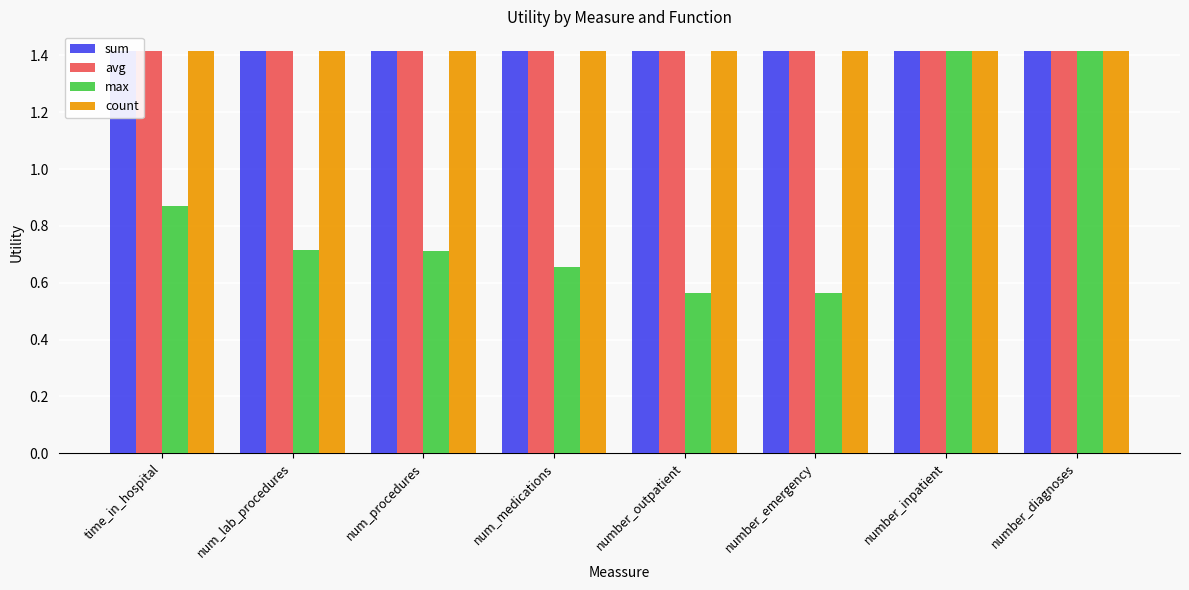

What is the average value of the max series?

0.9